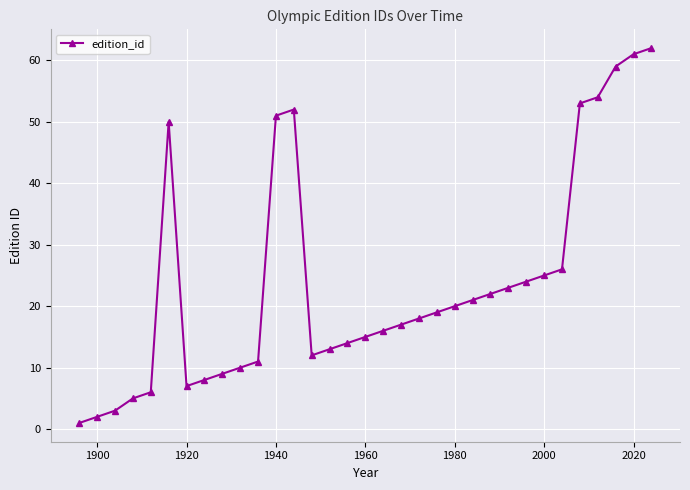

What is the maximum value shown in the chart?

62